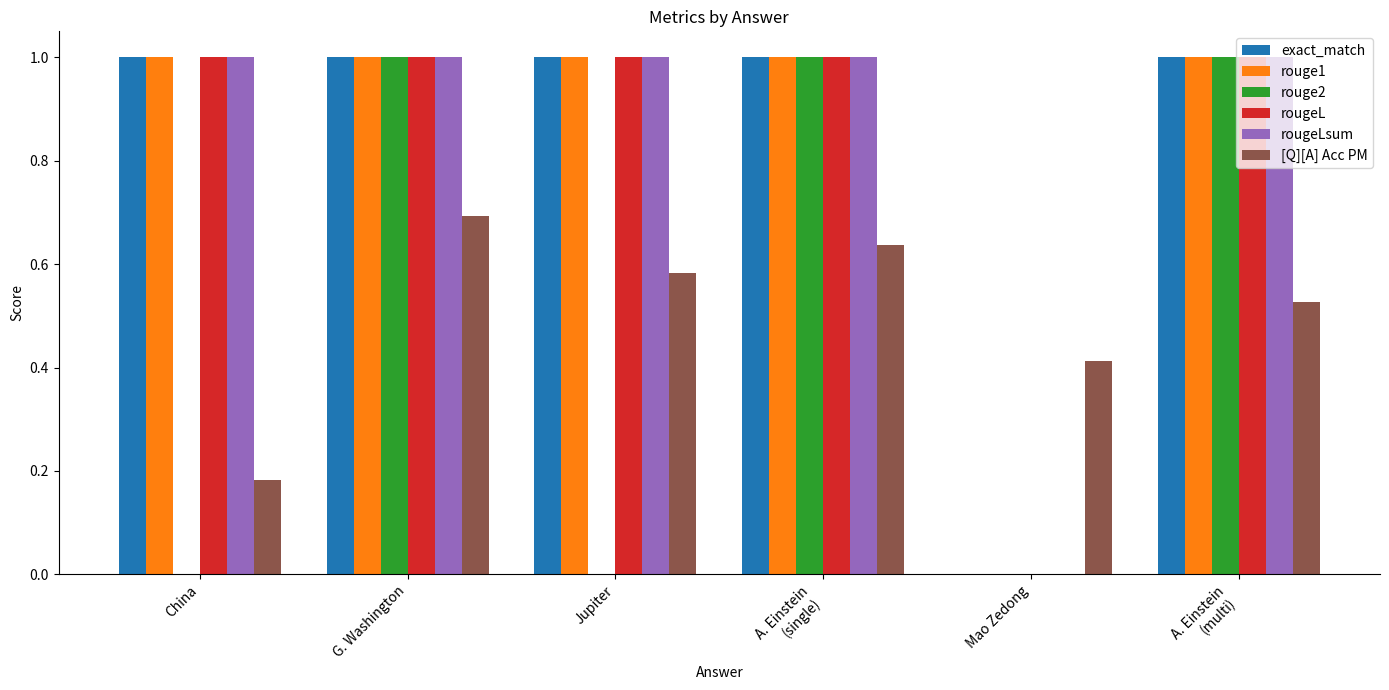

What is the maximum value for rougeLsum?

1.0